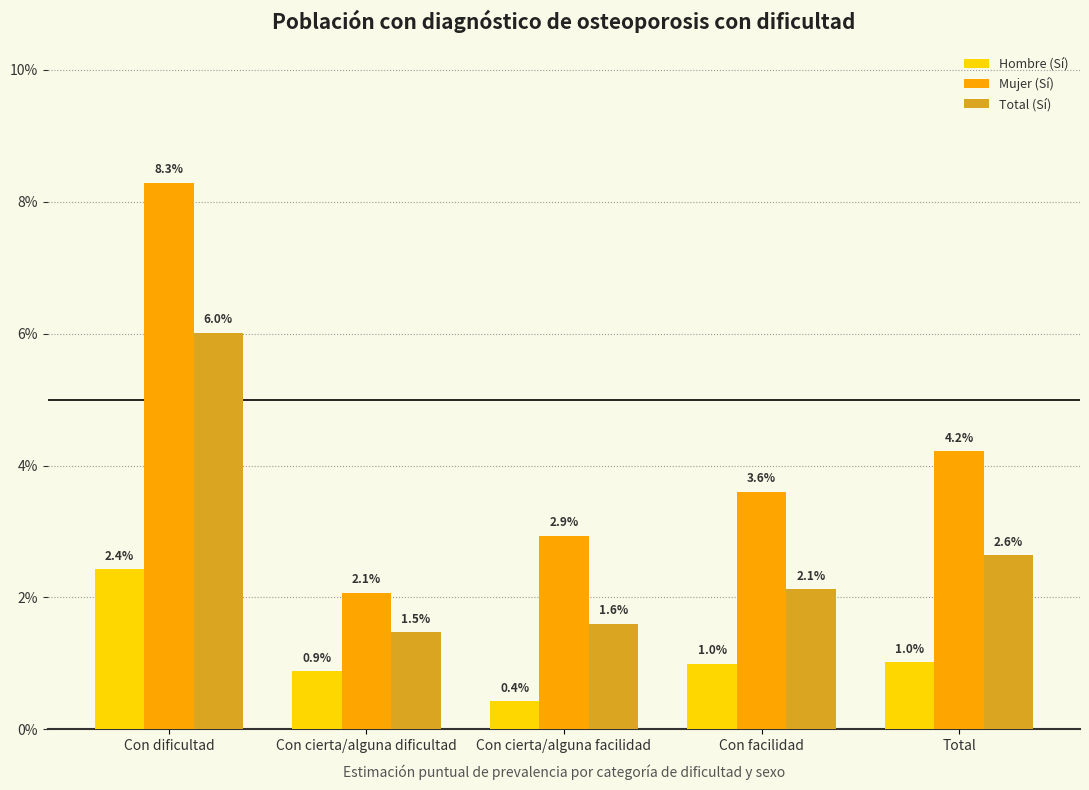

What are all the series names shown in the legend?

Hombre (Sí), Mujer (Sí), Total (Sí)